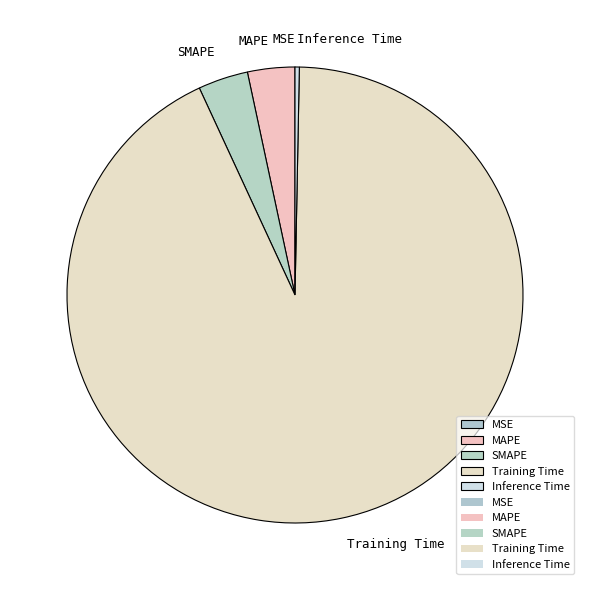

Do SMAPE and MAPE together represent more than half of the pie?

No